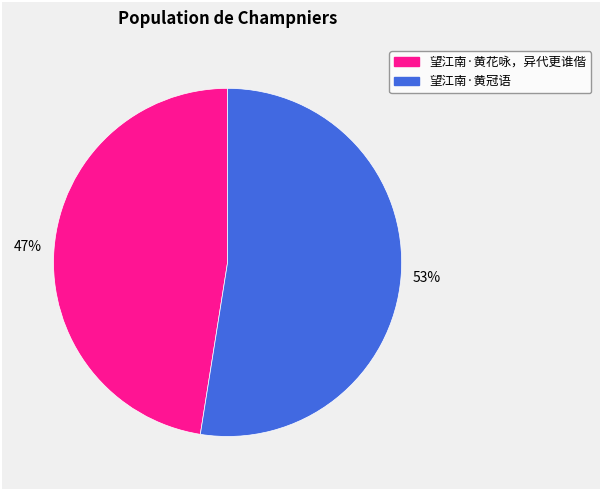

Rank the categories by value from lowest to highest.

望江南·黄花咏，异代更谁偕, 望江南·黄冠语